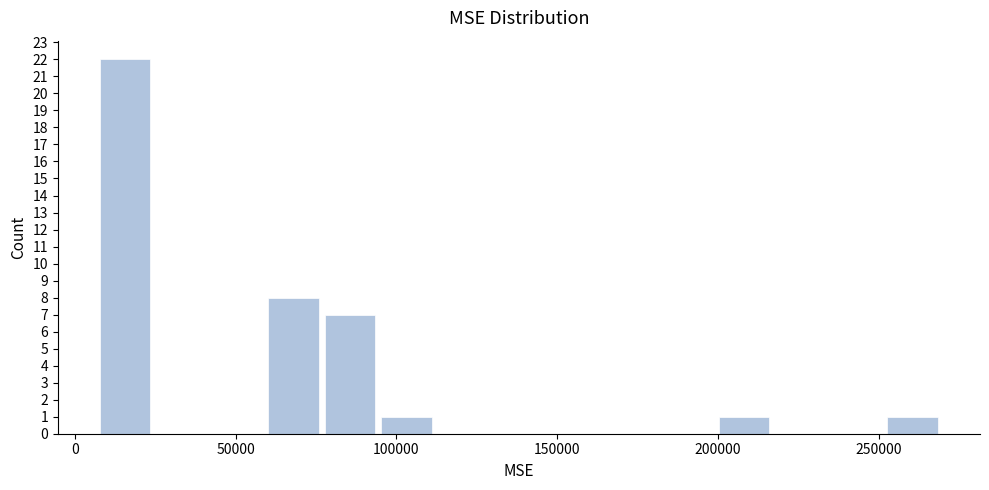

Read against the x-axis, roughly where is the centre of the tallest bar?

15000